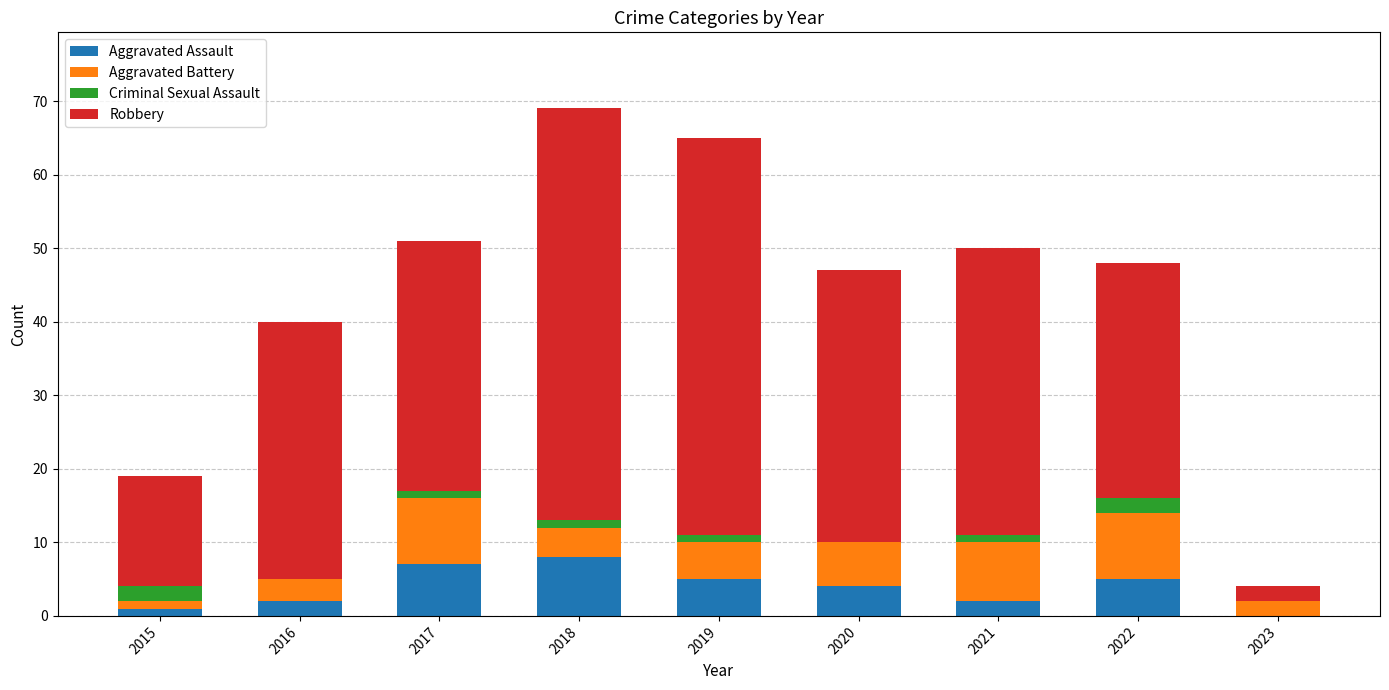

What is the highest value of the Aggravated Assault series?

8